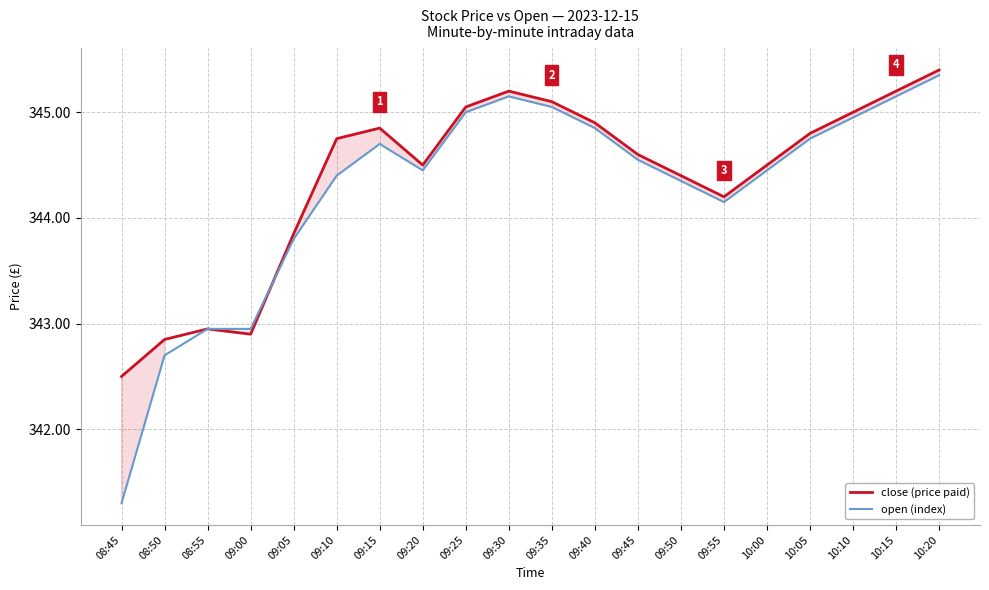

Rank the series at 09:00 from lowest to highest value.

close (price paid), open (index)